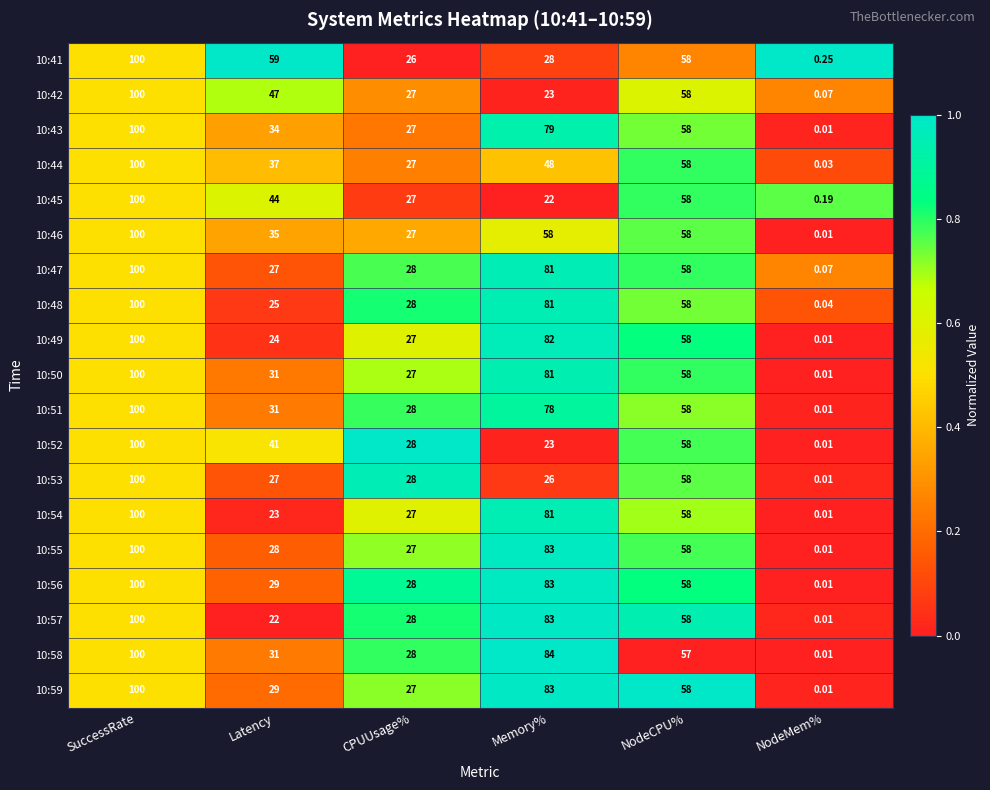

List the labels in order of 10:49 value, largest first.

SuccessRate, Memory%, NodeCPU%, CPUUsage%, Latency, NodeMem%